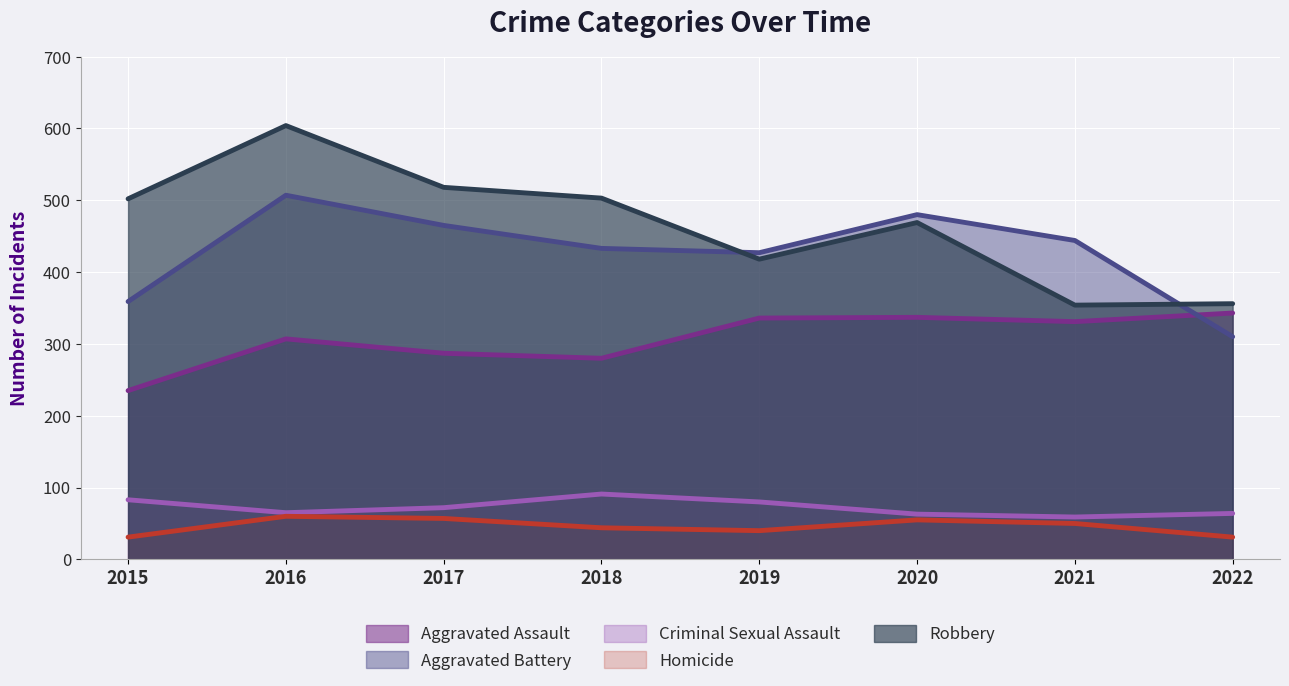

True or false: Robbery and Homicide intersect in this chart.

False